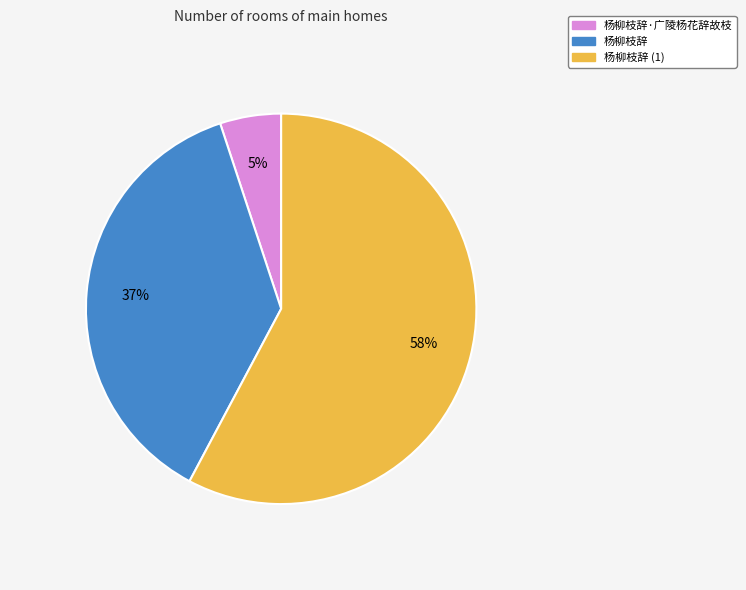

To the nearest percent, what is the difference between the largest and smallest slice percentages?

53%